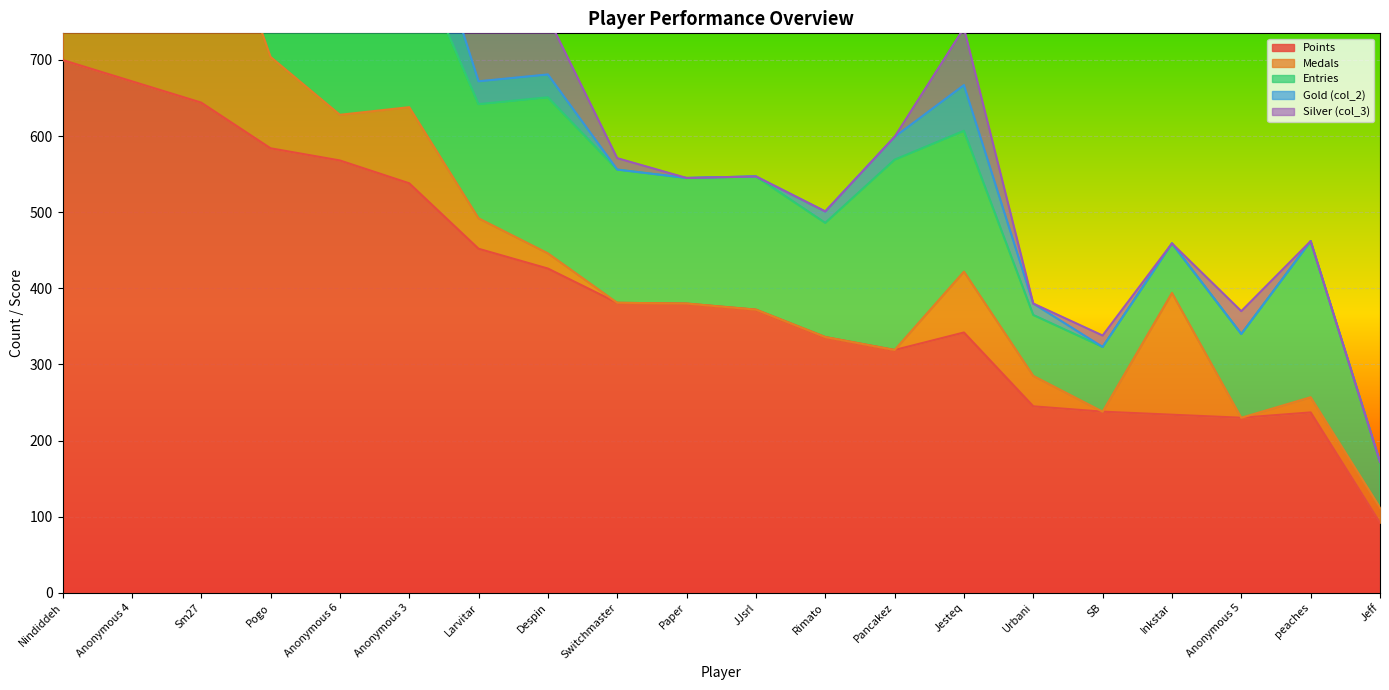

Rank the series by their maximum value, from highest to lowest.

Points, Entries, Medals, Gold (col_2), Silver (col_3)